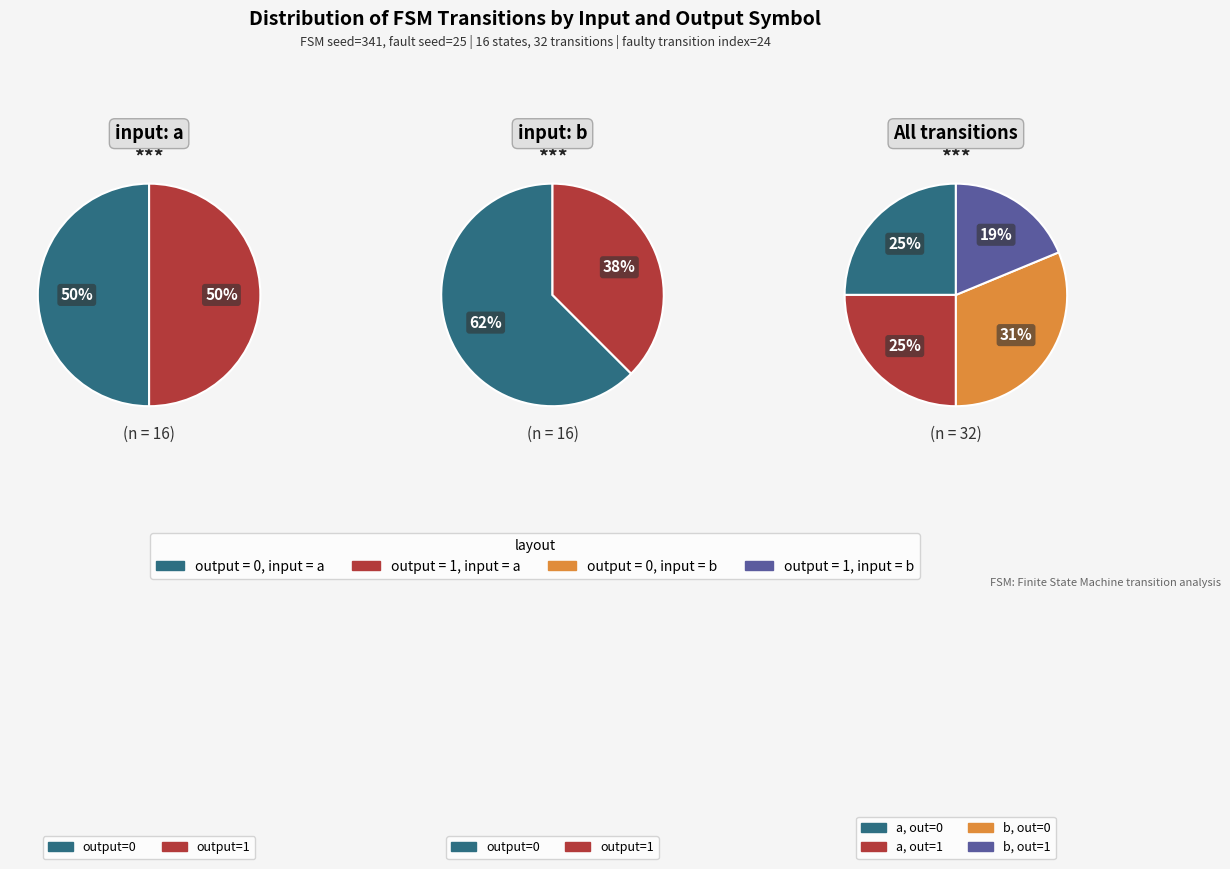

Is it true that output_symbol=1, input=a is 35% of the pie?

False